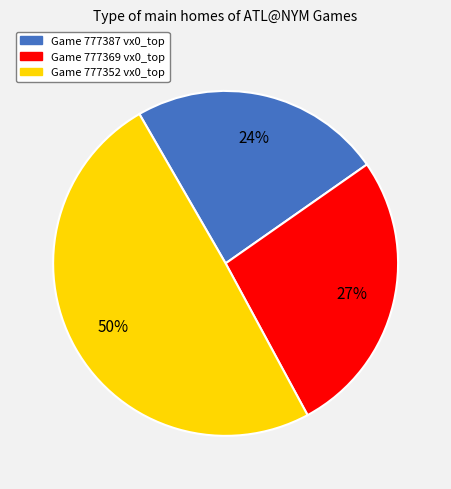

Is there any slice that represents more than half of the pie?

No